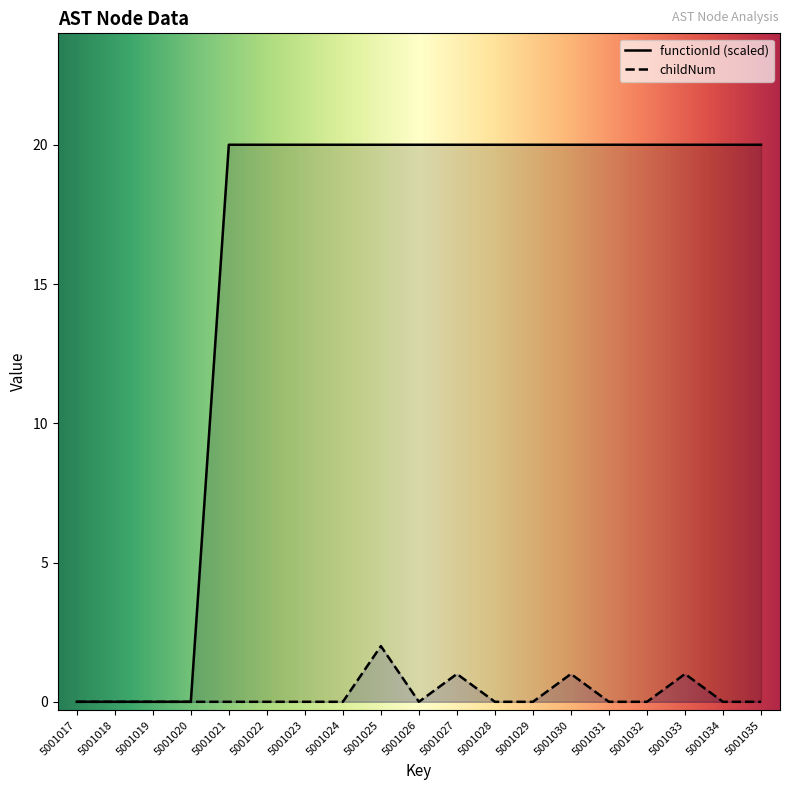

At which category is the sum across all series the highest?

5001025